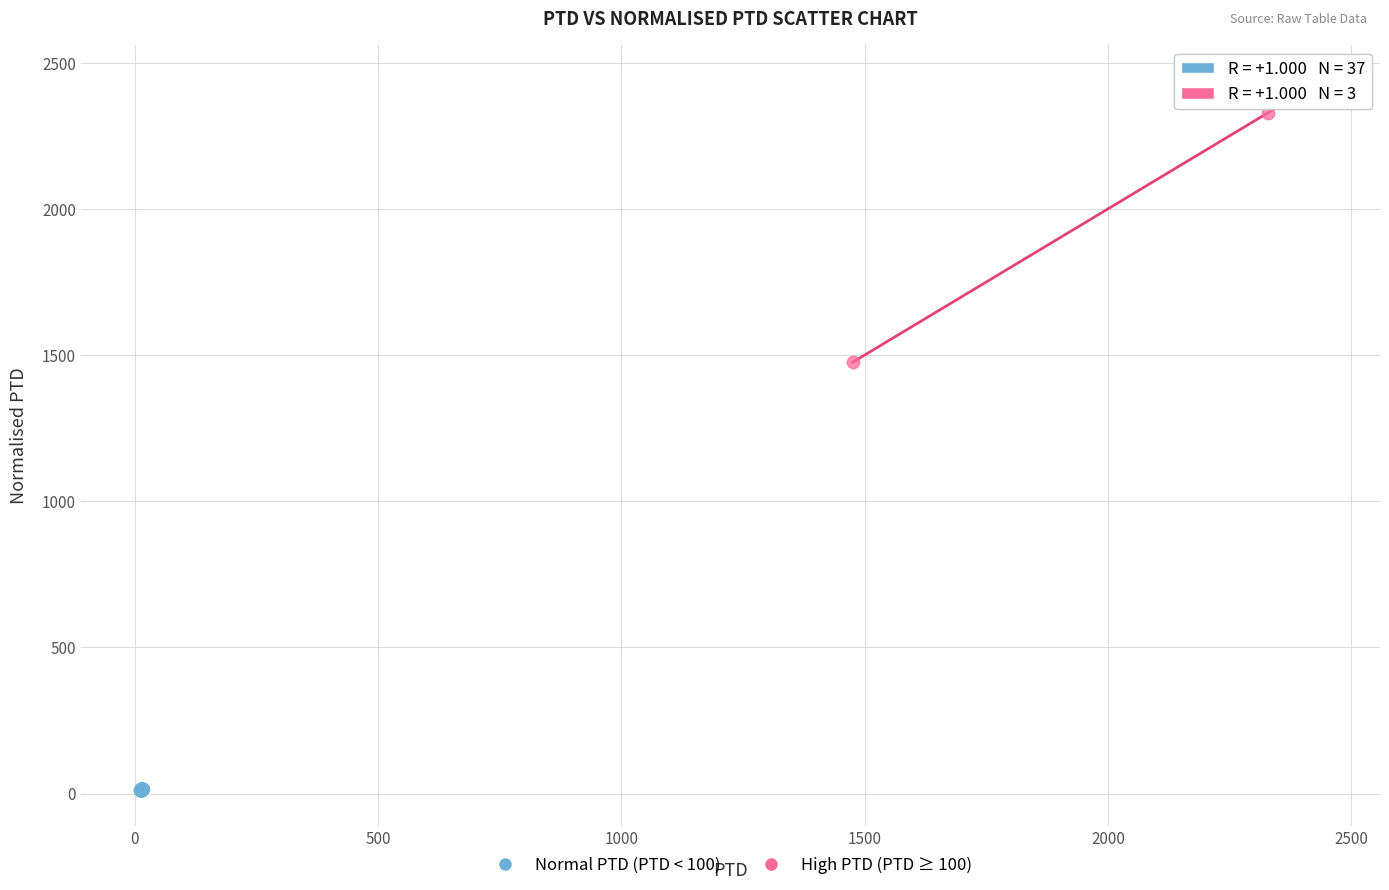

Which series has the widest spread of Y values?

High PTD (PTD ≥ 100)